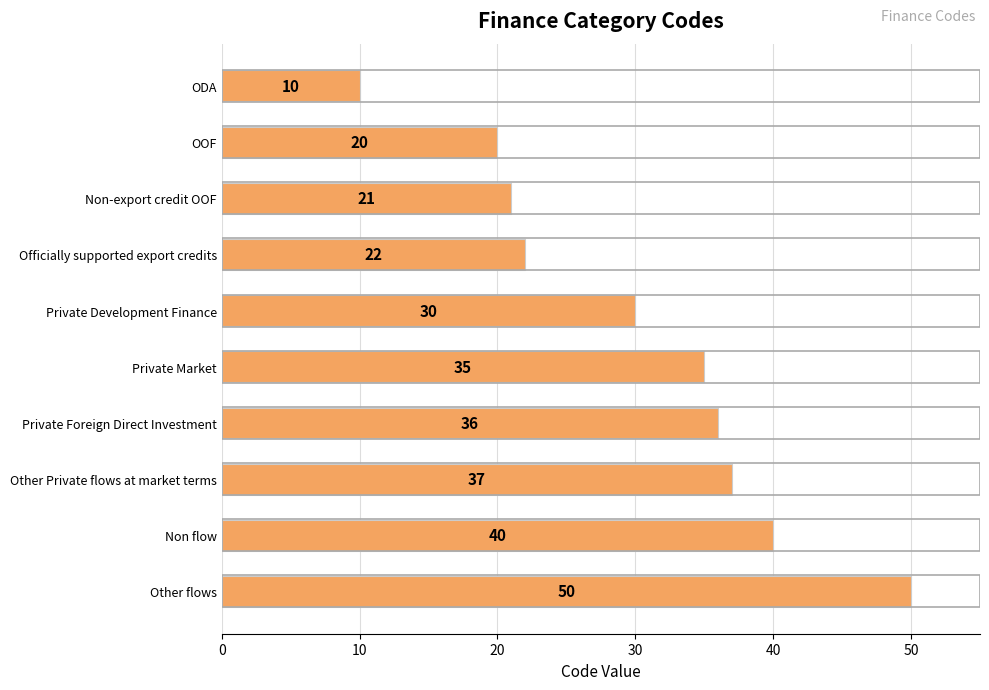

List the labels in order of value, largest first.

Other flows, Non flow, Other Private flows at market terms, Private Foreign Direct Investment, Private Market, Private Development Finance, Officially supported export credits, Non-export credit OOF, OOF, ODA